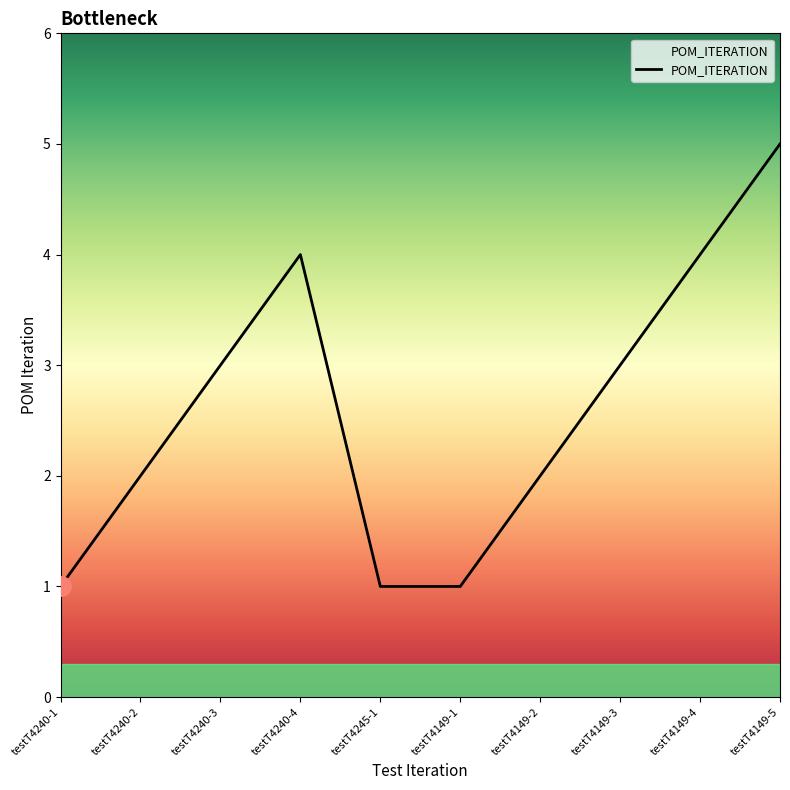

Is it true that the value at testT4245-1 is 2?

False